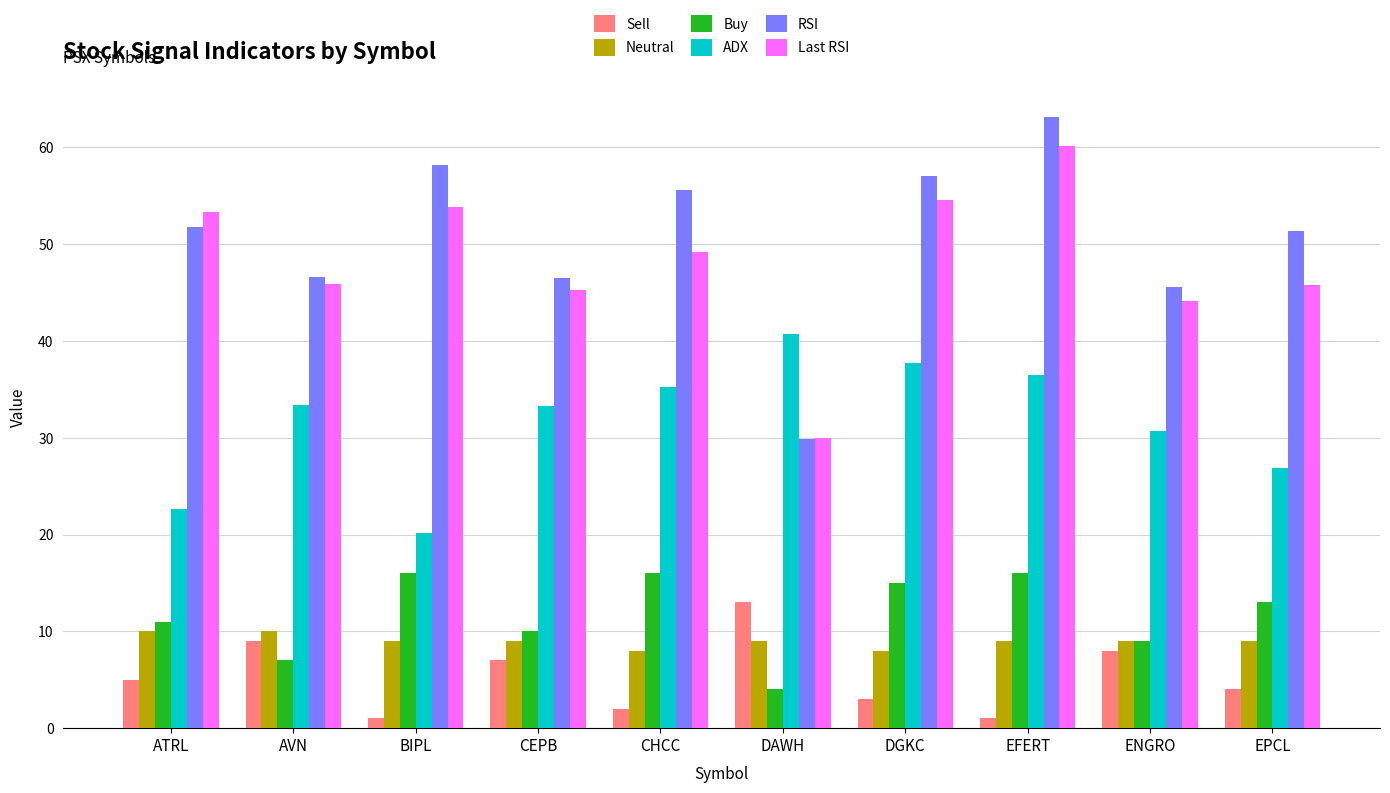

What is the approximate value of Neutral at ENGRO?

9.0